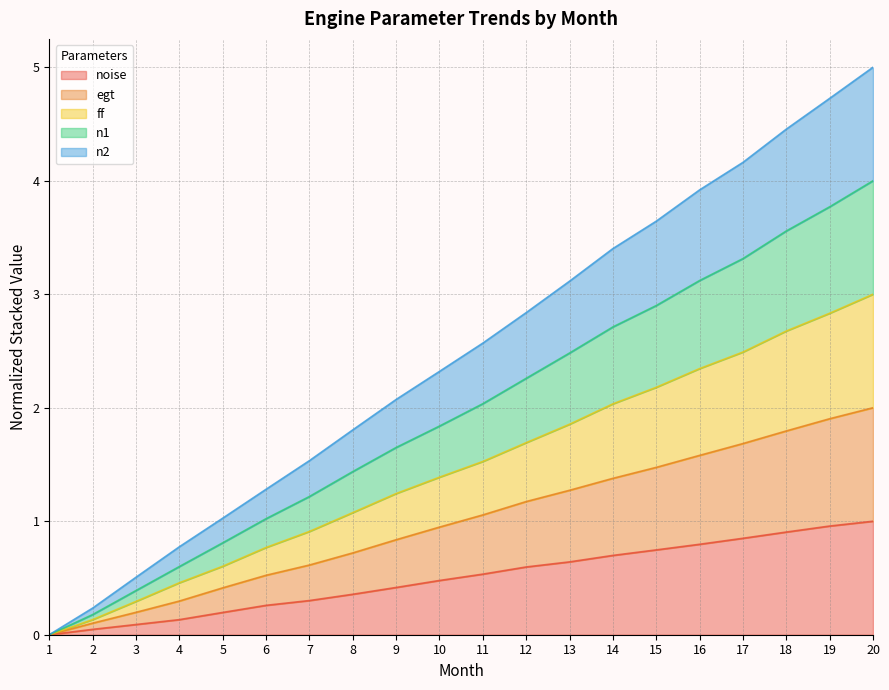

Which category has the highest value in the noise series?

20